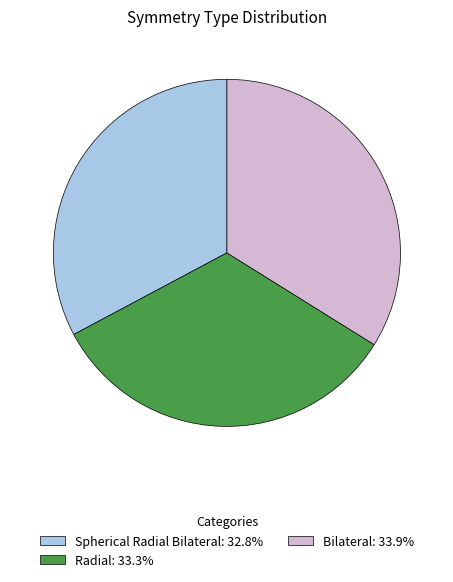

The Spherical Radial Bilateral slice represents 33% of the pie. True or false?

True